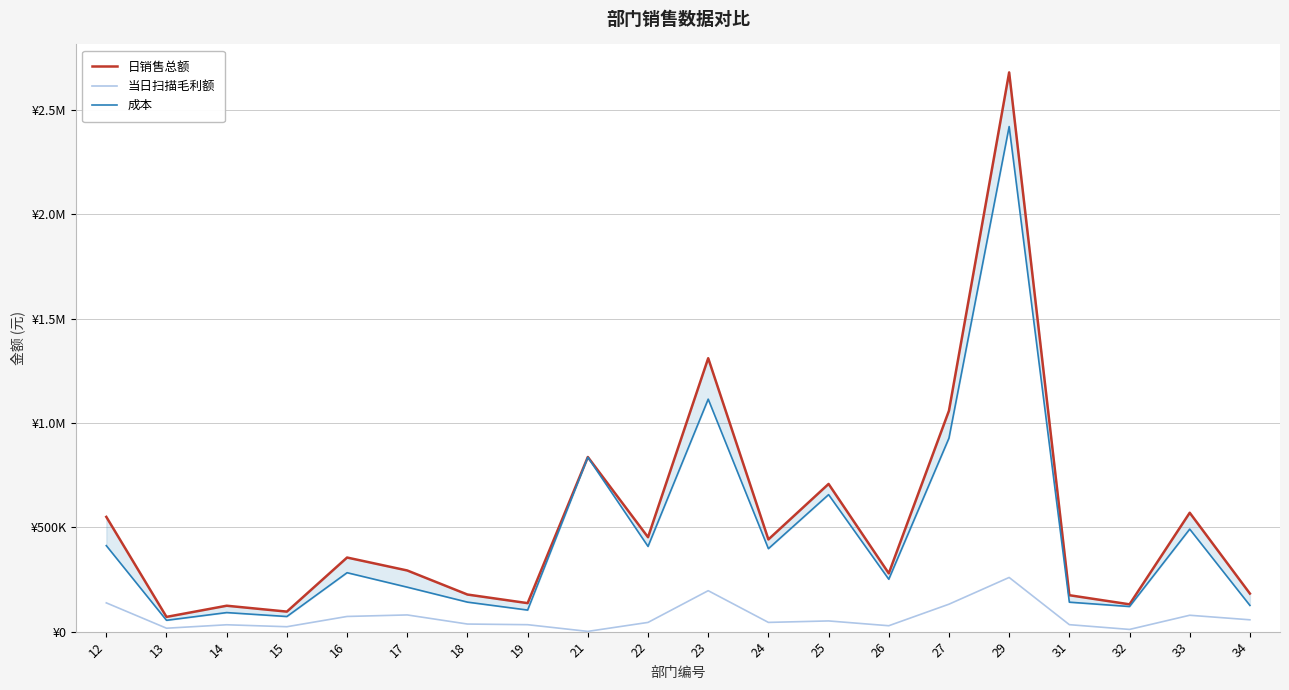

Where does the 成本 series first go above 282524?

12